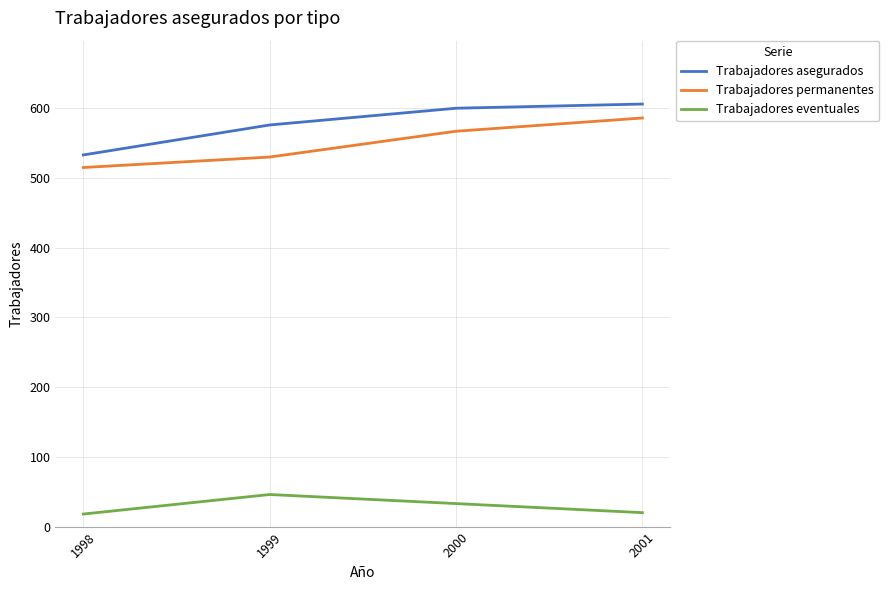

What is the difference between the maximum and minimum values in the Trabajadores permanentes series?

71